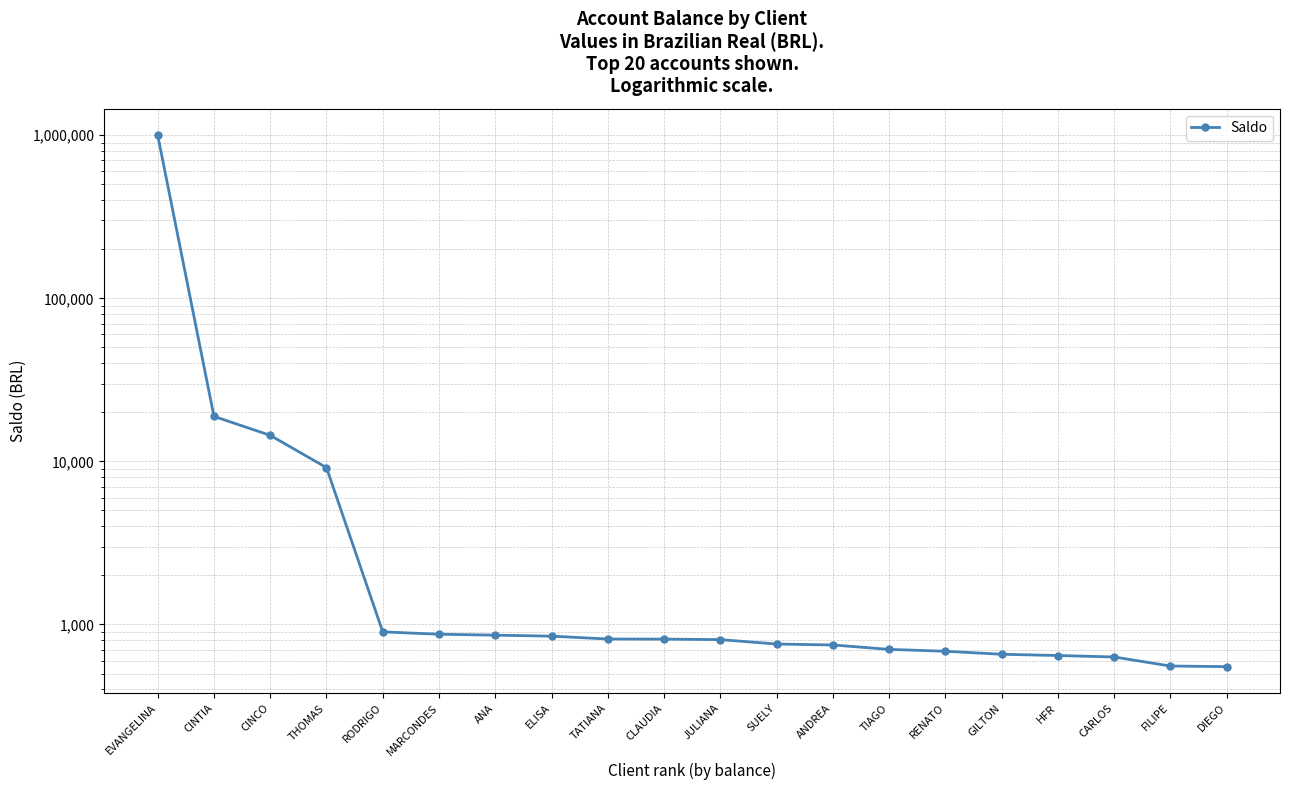

Reading right to left, transcribe all the data shown in this chart.

550.9	556.0	631.6	644.8	656.3	684.8	703.0	748.4	758.3	807.0	812.5	814.1	847.4	859.4	870.9	900.2	9156.8	14440.5	18871.8	1000000.0